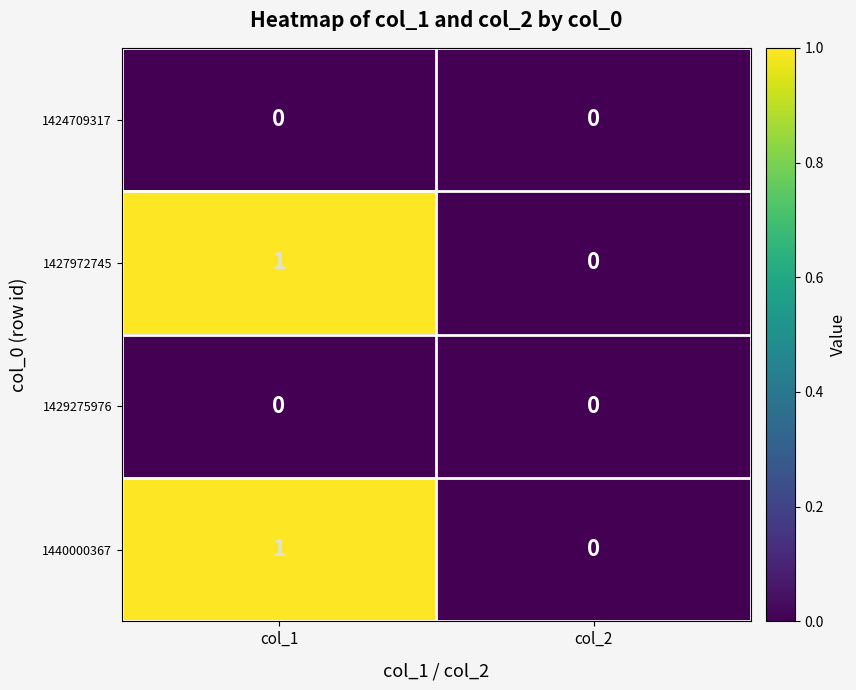

What is the difference between the highest and lowest values at col_1?

1